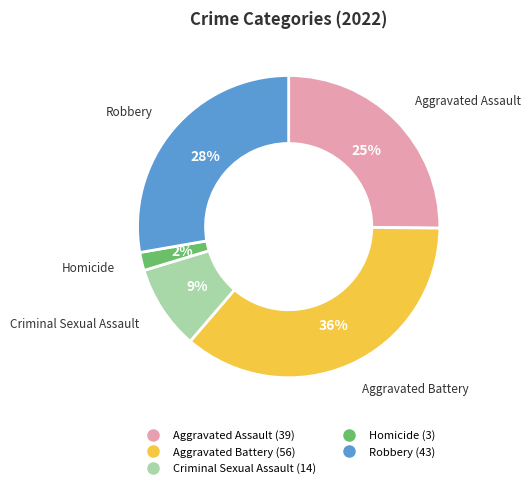

Which has a higher value, Robbery or Homicide?

Robbery